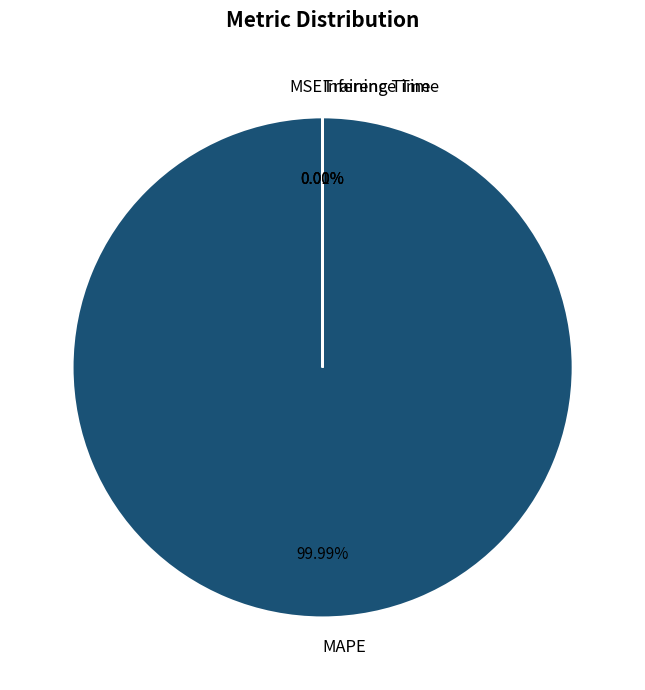

Is there any slice that represents more than half of the pie?

Yes